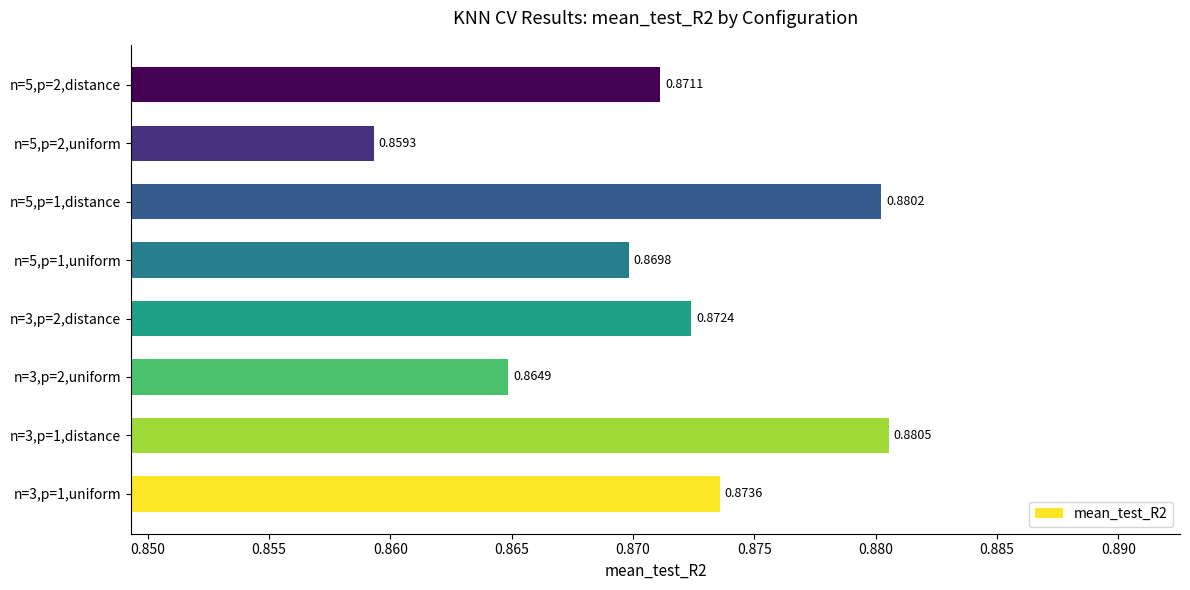

List the labels in order of value, largest first.

n=3,p=1,distance, n=5,p=1,distance, n=3,p=1,uniform, n=3,p=2,distance, n=5,p=2,distance, n=5,p=1,uniform, n=3,p=2,uniform, n=5,p=2,uniform